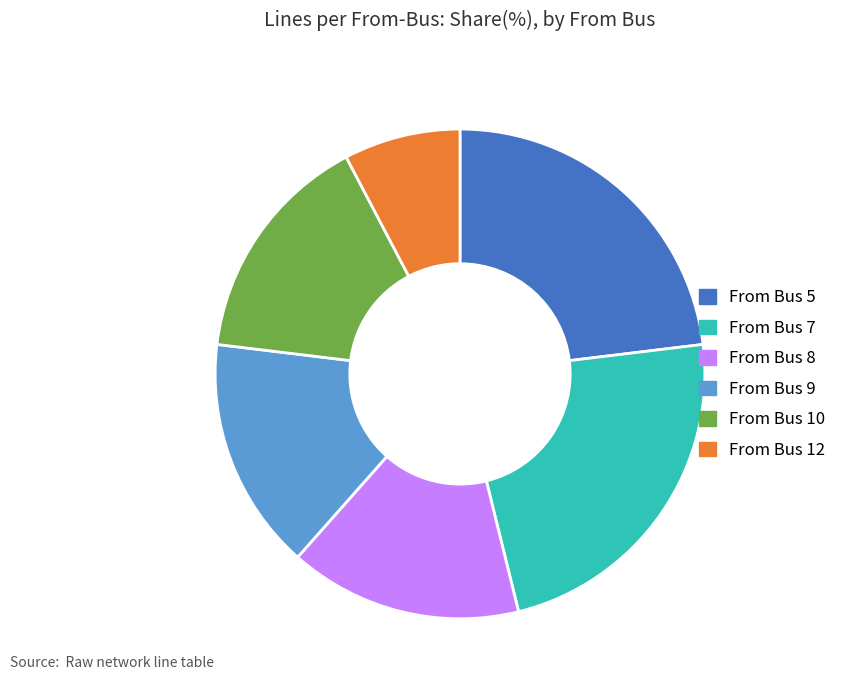

Do From Bus 9 and From Bus 5 together represent more than half of the pie?

No